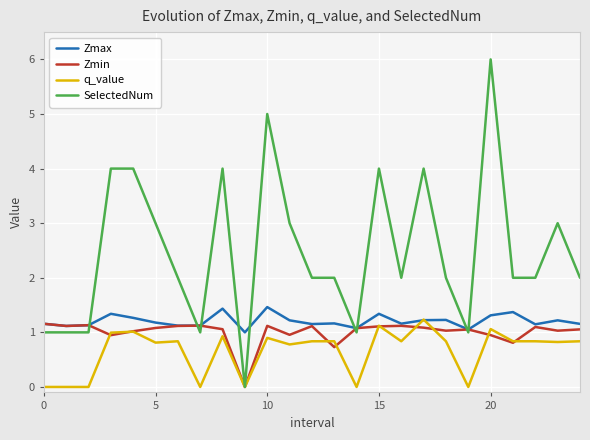

What is the highest value of the Zmax series?

1.5